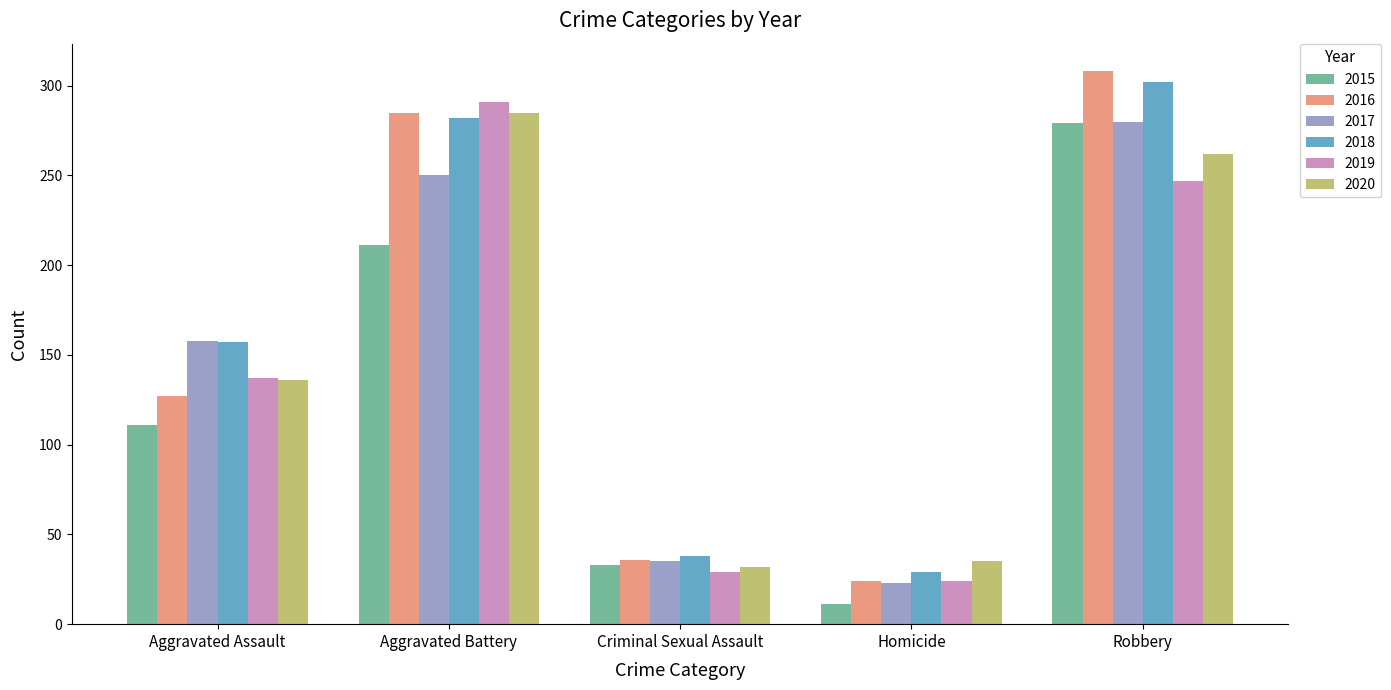

Reading left to right, list all the values displayed in this chart.

2015: Aggravated Assault=111	Aggravated Battery=211	Criminal Sexual Assault=33	Homicide=11	Robbery=279
2016: Aggravated Assault=127	Aggravated Battery=285	Criminal Sexual Assault=36	Homicide=24	Robbery=308
2017: Aggravated Assault=158	Aggravated Battery=250	Criminal Sexual Assault=35	Homicide=23	Robbery=280
2018: Aggravated Assault=157	Aggravated Battery=282	Criminal Sexual Assault=38	Homicide=29	Robbery=302
2019: Aggravated Assault=137	Aggravated Battery=291	Criminal Sexual Assault=29	Homicide=24	Robbery=247
2020: Aggravated Assault=136	Aggravated Battery=285	Criminal Sexual Assault=32	Homicide=35	Robbery=262